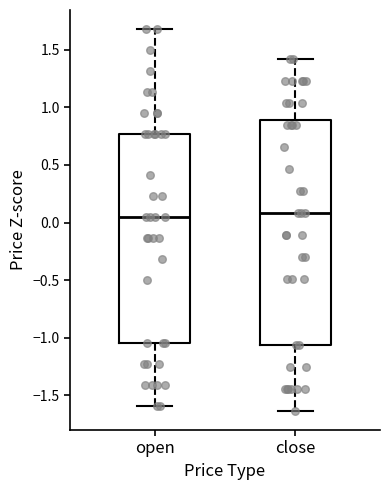

Reading left to right, transcribe this box plot: for each box, give where its median line is, the range the box spans, and where its two whiskers end, as read against the y-axis. The values are not printed on the chart, so give them approximately, as read against the axis.

open: median 0.05, box -1.05 to 0.75, whiskers -1.60 to 1.70
close: median 0.10, box -1.05 to 0.90, whiskers -1.65 to 1.40